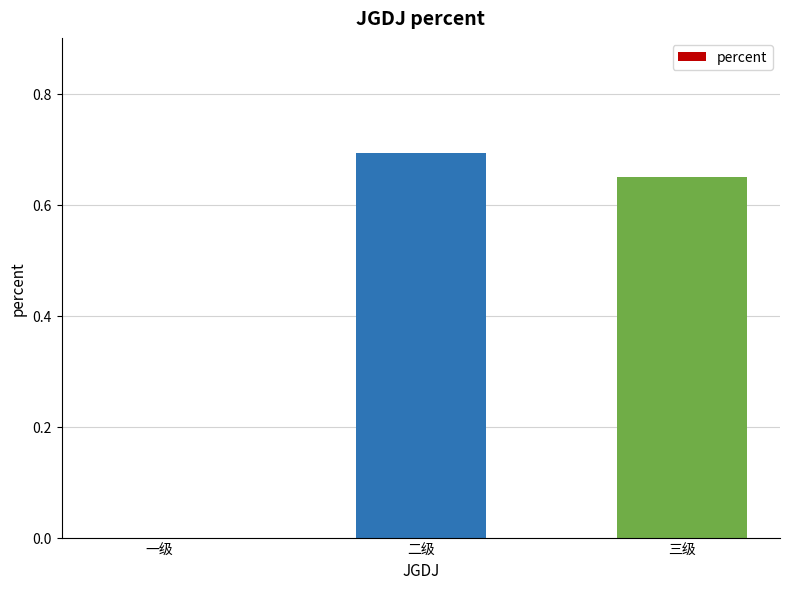

Which label corresponds to the largest value in the chart?

二级